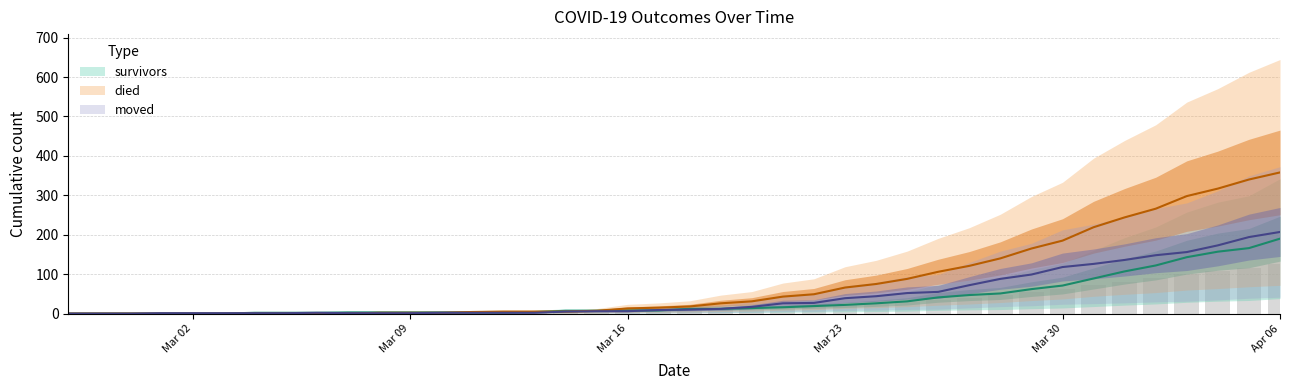

How many bars are there in total?

120